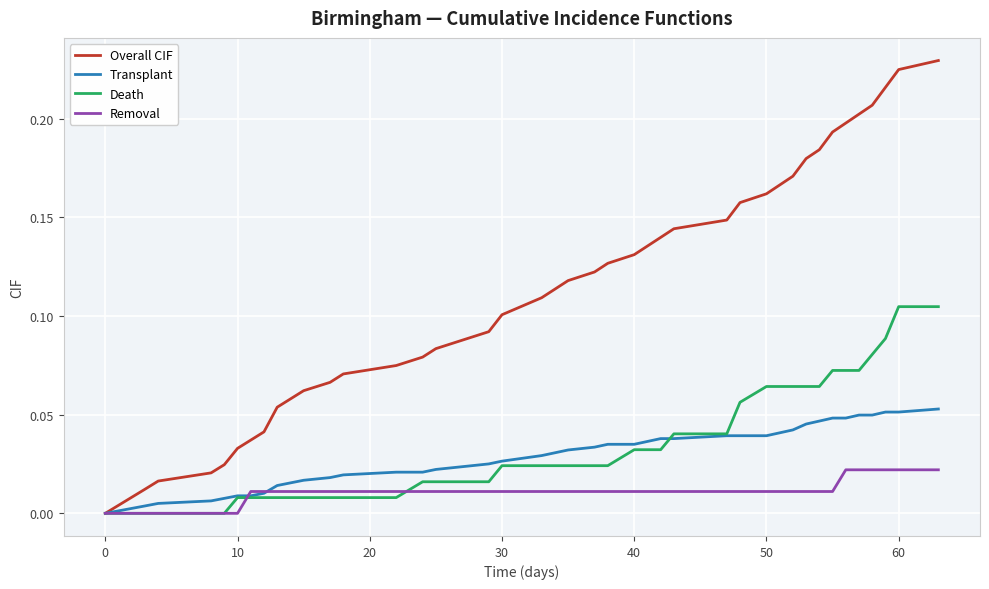

Rank the series by their maximum value, from lowest to highest.

Removal, Transplant, Death, Overall CIF